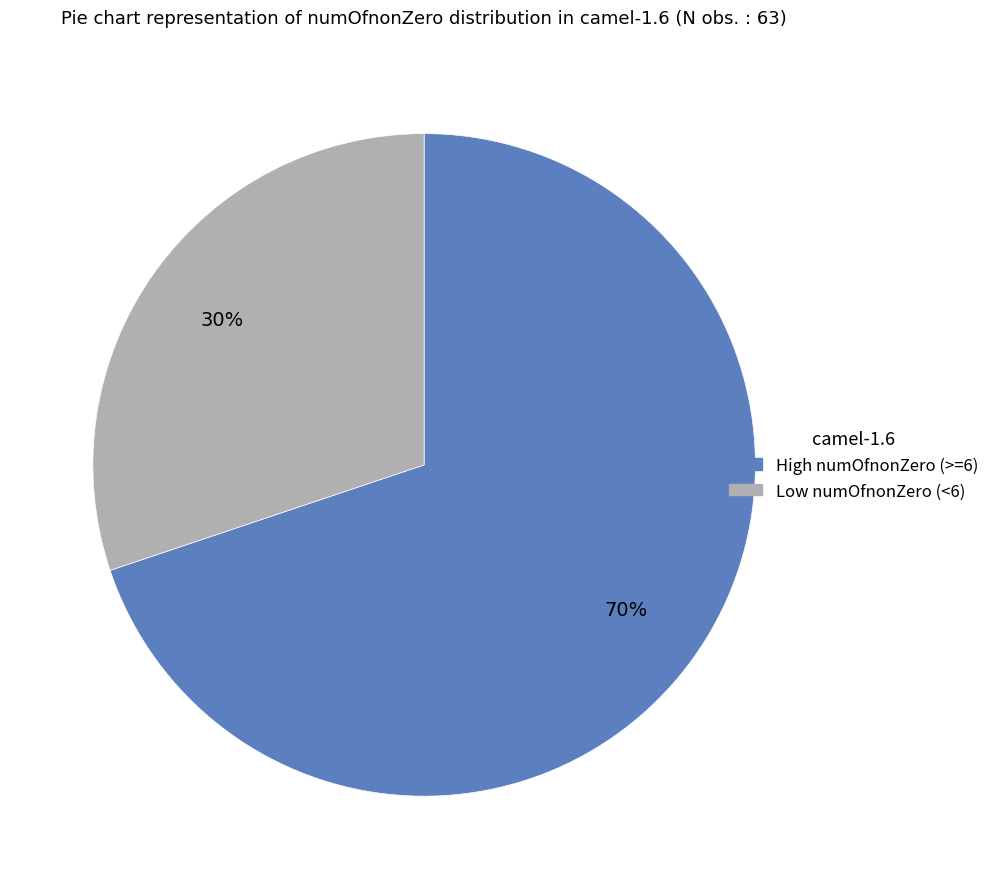

Is there a majority slice in this chart?

Yes